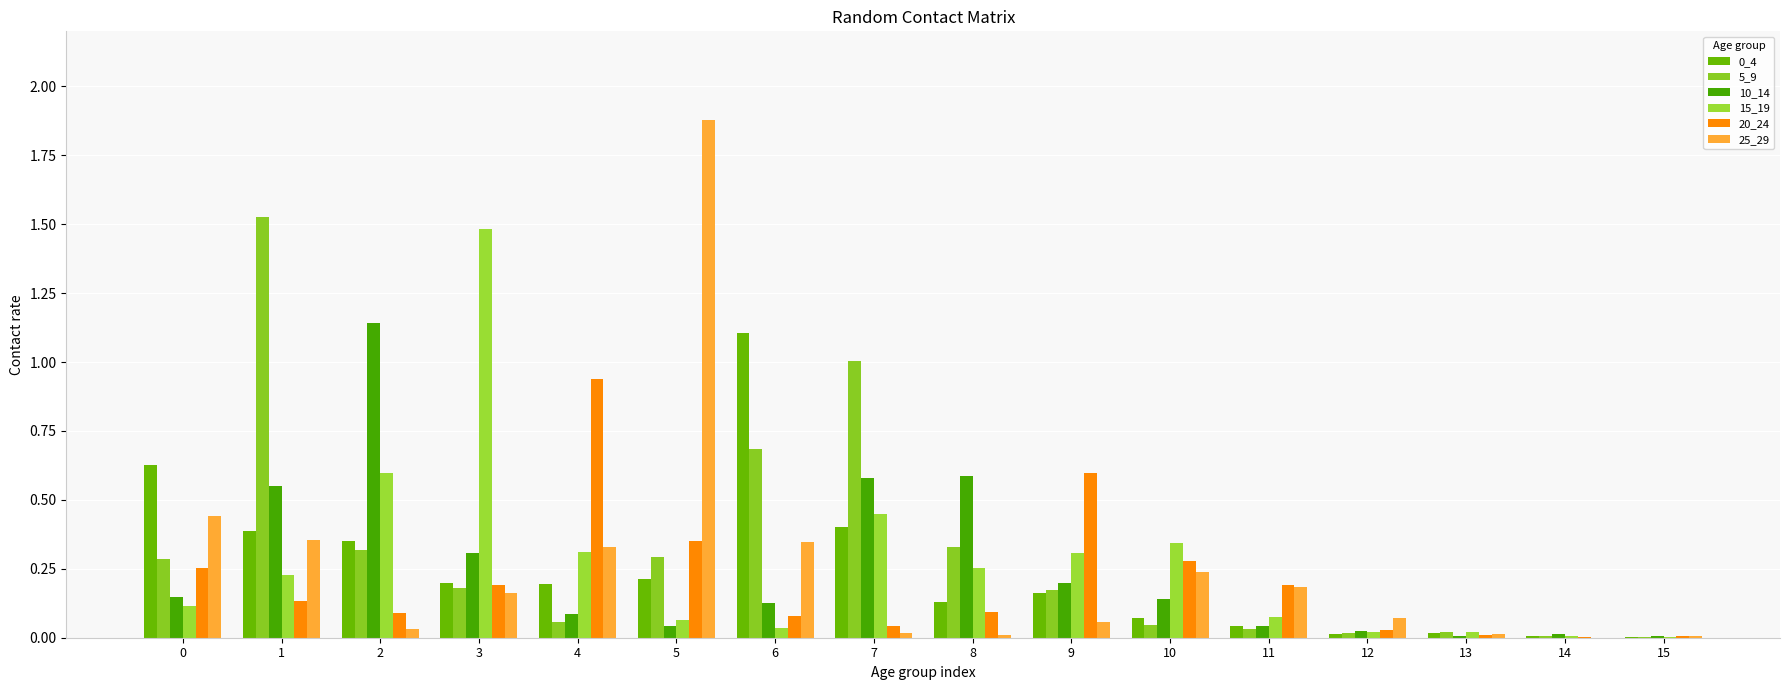

What is the sum of all 20_24 values?

3.3